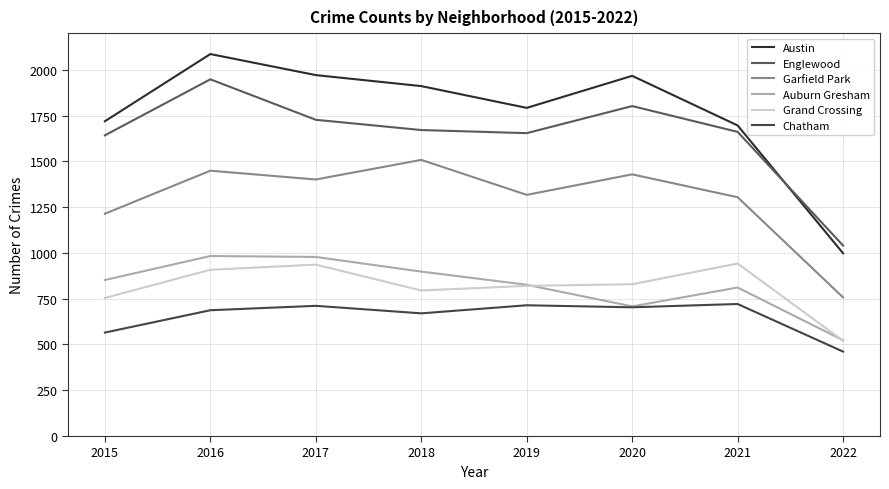

How many lines are shown in the chart?

6